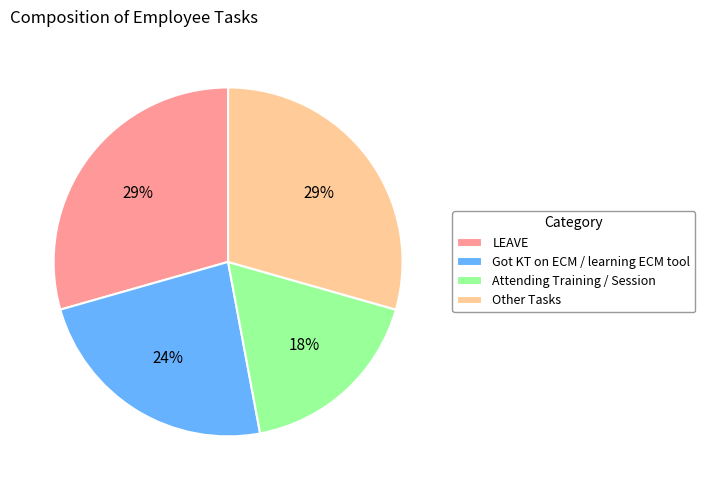

To the nearest percent, what percentage of the pie is Other Tasks?

29%